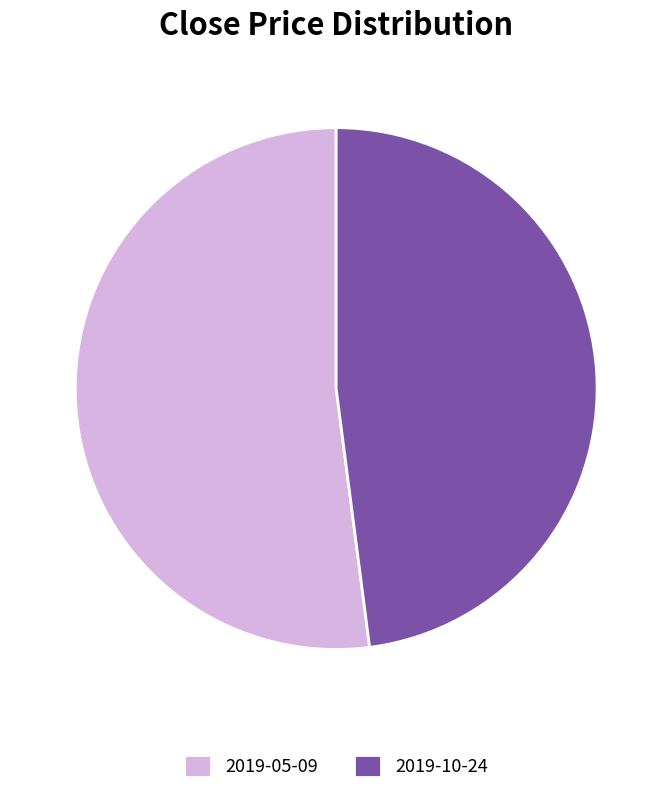

The 2019-10-24 slice represents 48% of the pie. True or false?

True